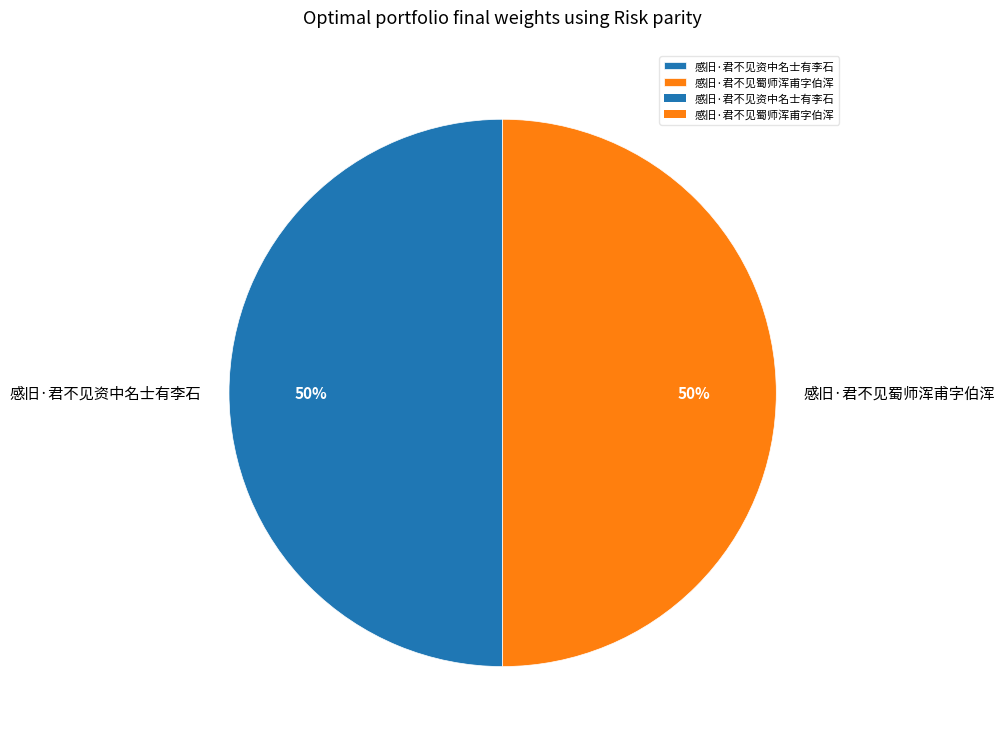

What percentage is the 感旧·君不见资中名士有李石 slice, to the nearest percent?

50%